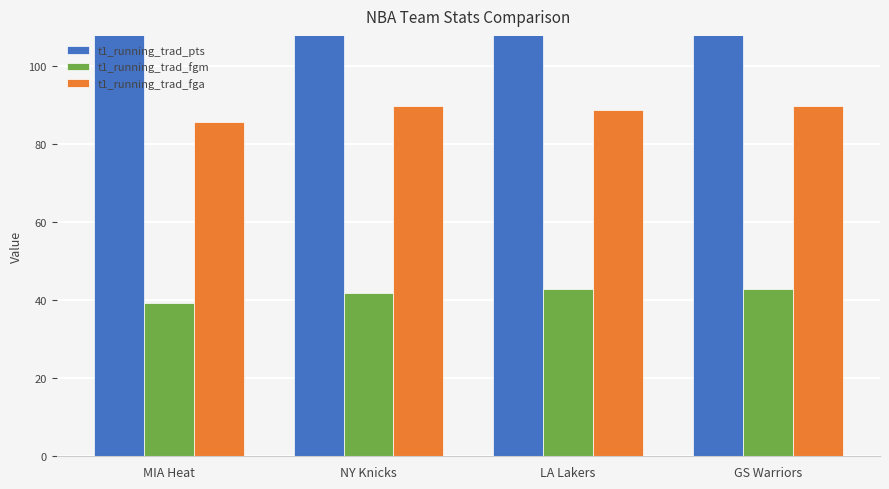

Rank the categories by t1_running_trad_pts value from highest to lowest.

GS Warriors, LA Lakers, NY Knicks, MIA Heat